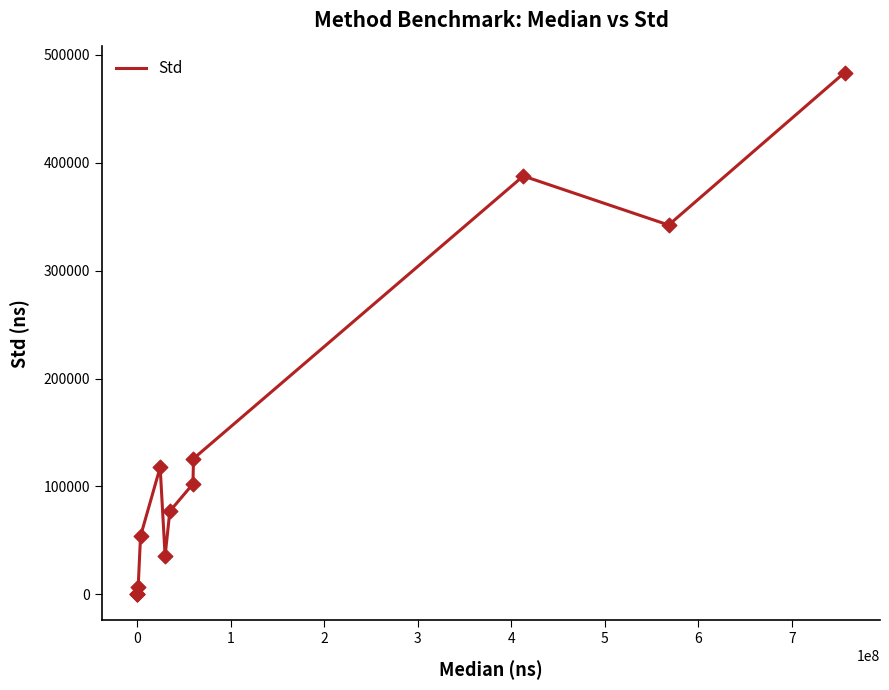

What is the maximum value shown in the chart?

483630.0